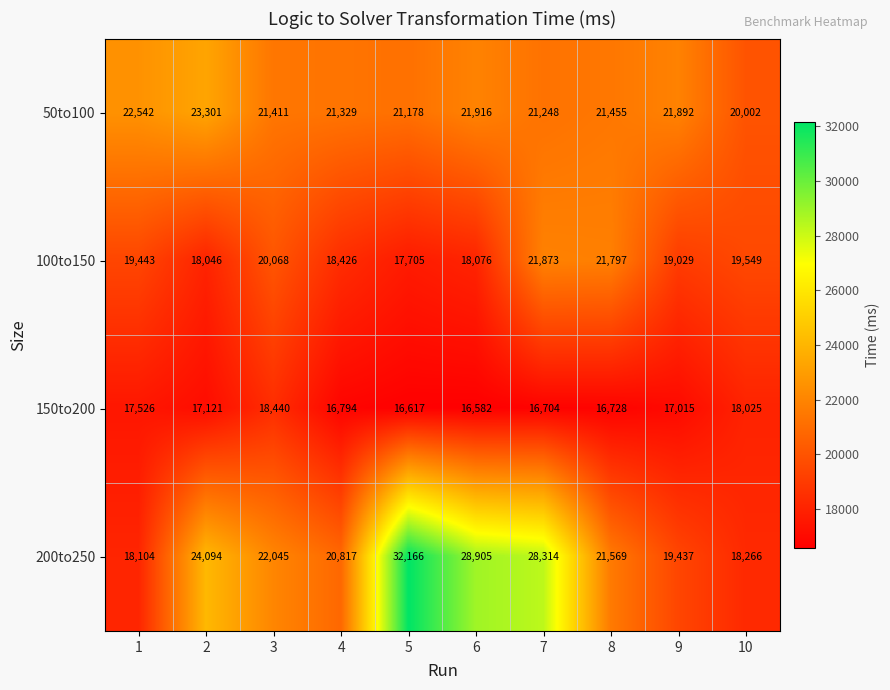

Between 6 and 8, which series saw the biggest shift?

200to250